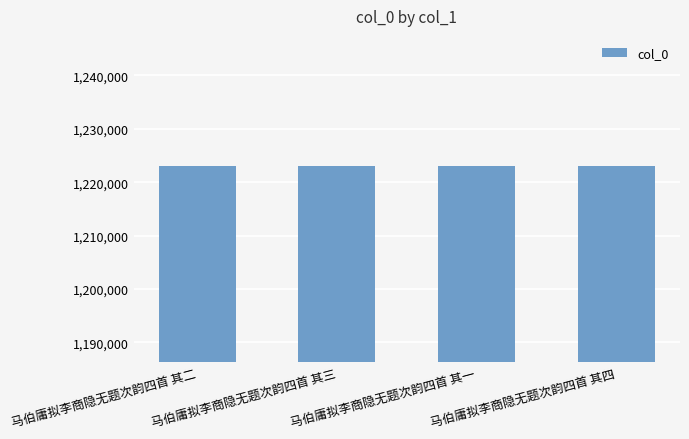

What is the difference between the maximum and minimum values?

3